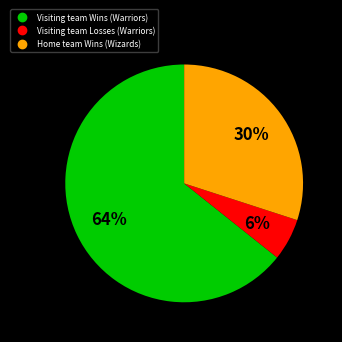

Does any single category account for the majority?

Yes